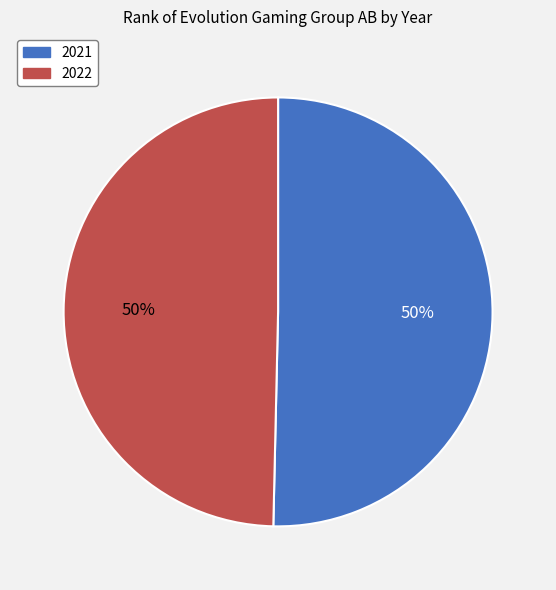

To the nearest percent, what is the average slice percentage?

50%